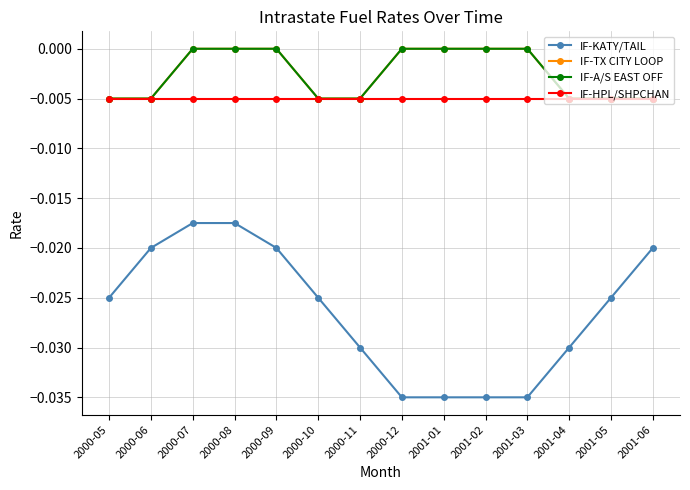

True or false: IF-TX CITY LOOP has a value of -0.0 at 2000-05.

True